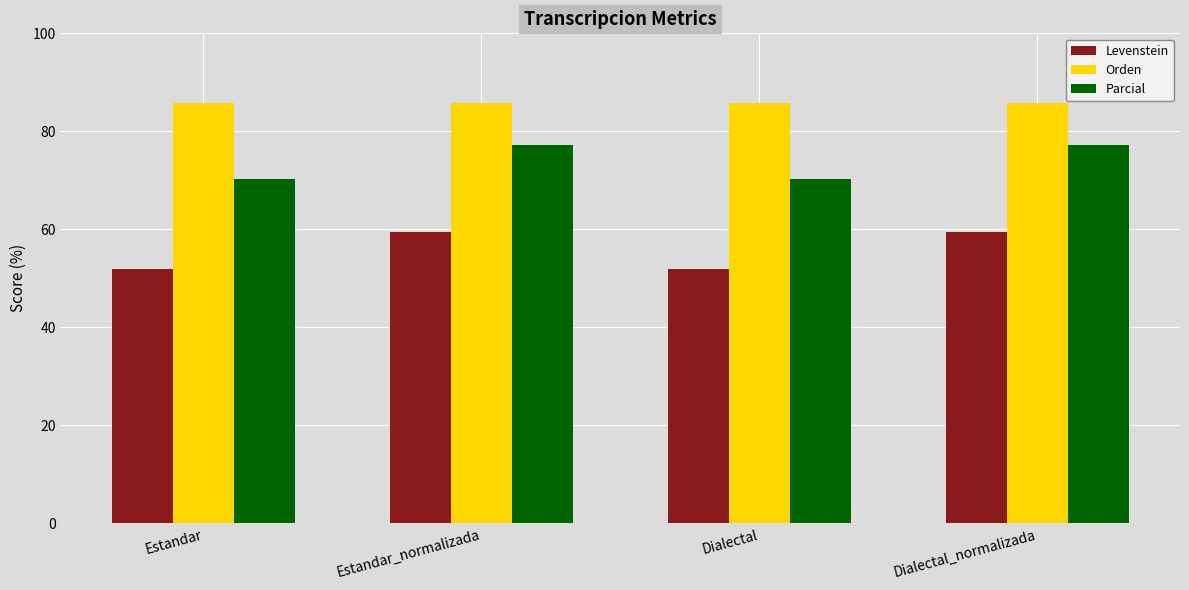

What is the difference between the highest and lowest values at Dialectal?

33.7